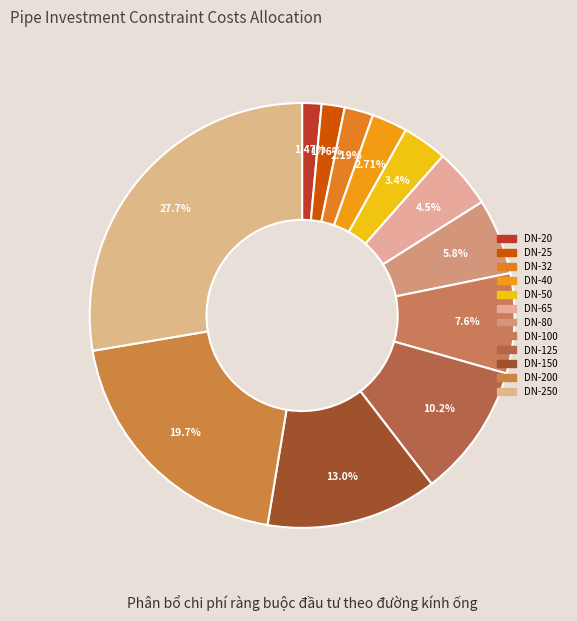

Which category has the smallest portion of the pie?

DN-20